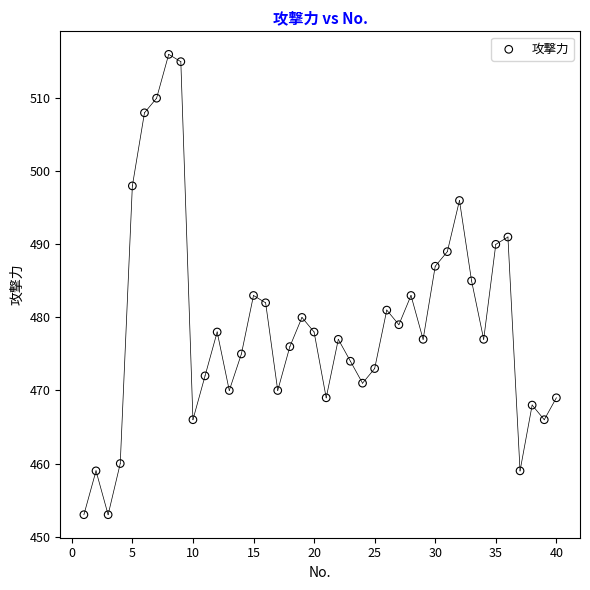

What is the range of X values (max minus min)?

39